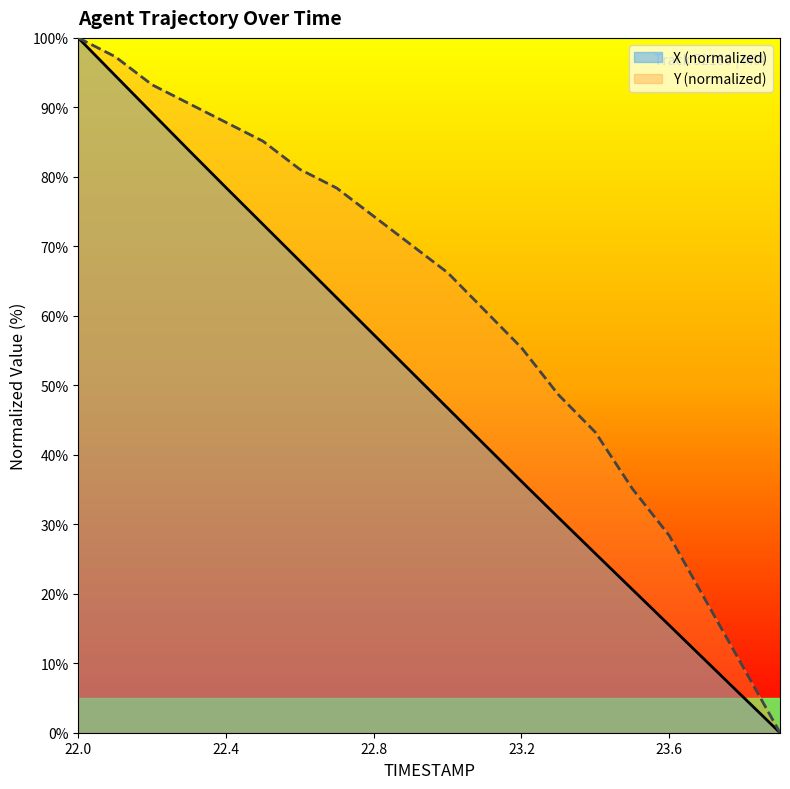

True or false: X and Y intersect in this chart.

False